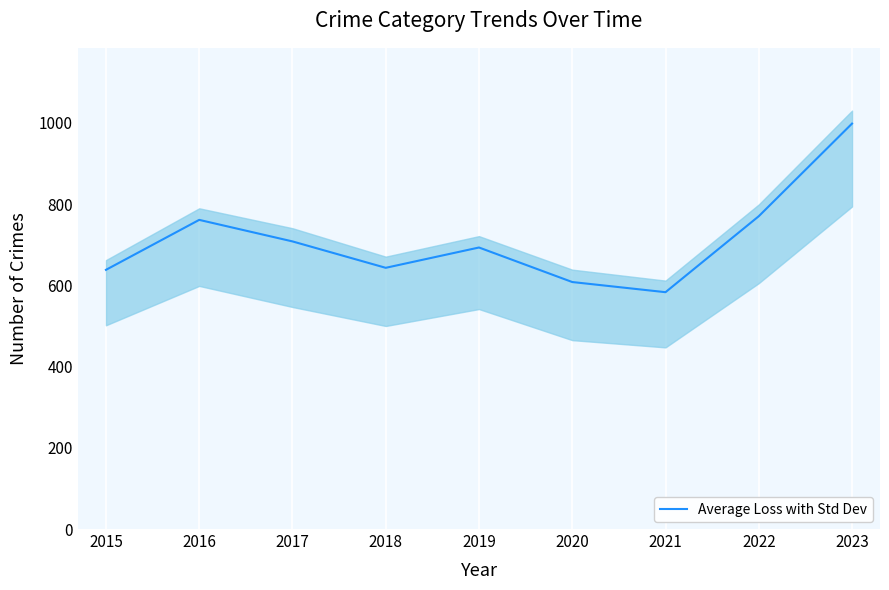

How many points are higher than both their immediate neighbors (excluding endpoints)?

2